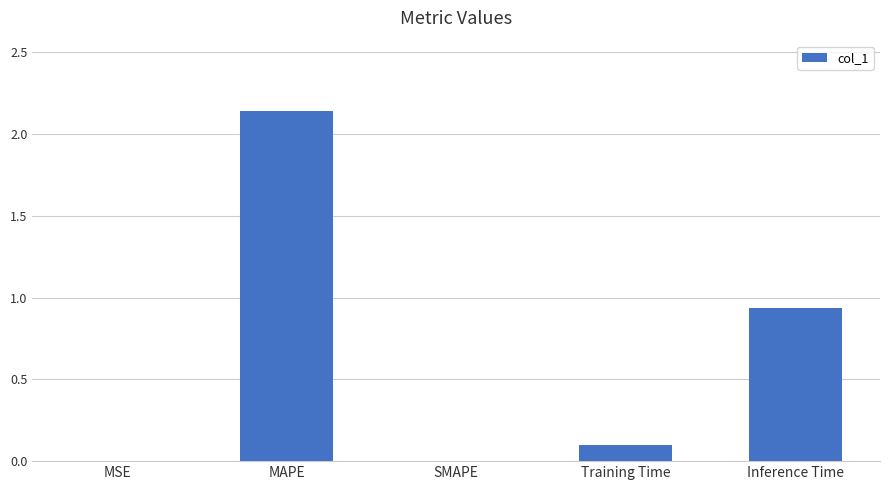

What is the sum of all values?

3.2